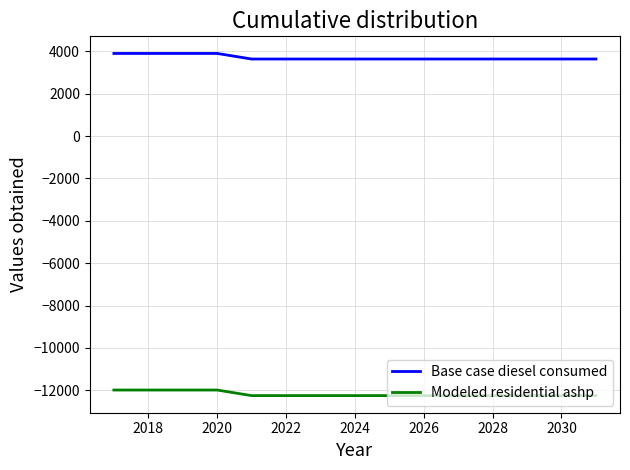

What is the greatest value displayed?

3903.8